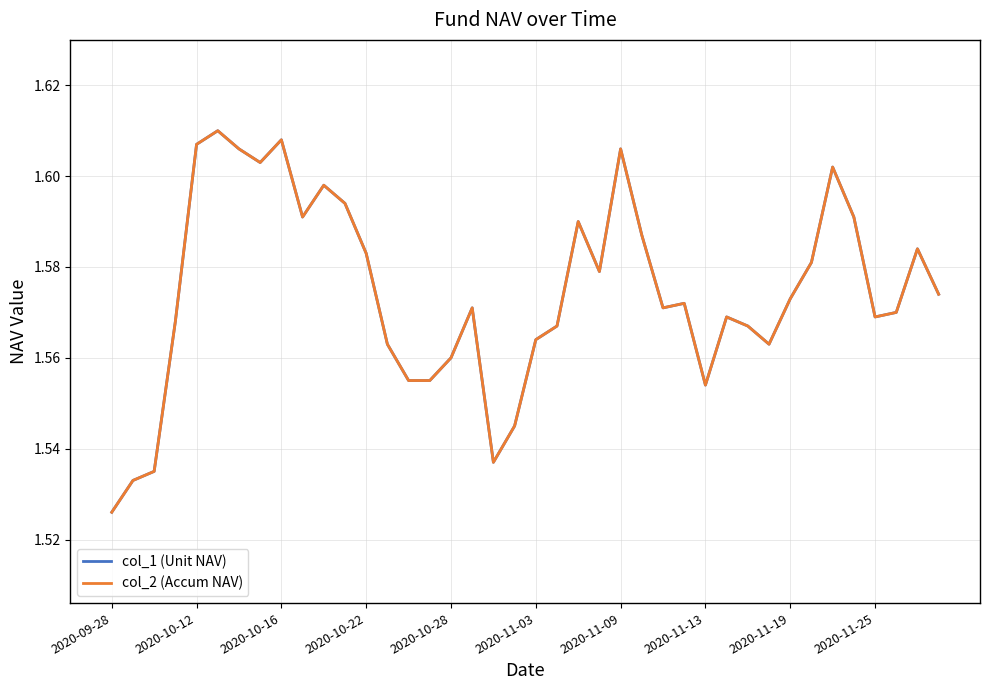

Does the chart display data point markers on the line(s)?

No